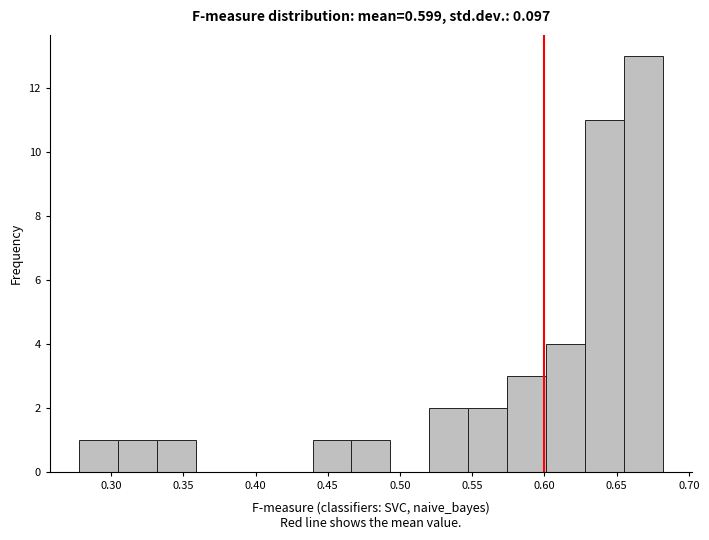

Reading left to right, transcribe this chart: for each bar, give the range it covers on the x-axis and its height. Neither the bar edges nor the heights are printed on the chart, so give them approximately, as read against the axes.

0.280 to 0.305: 1
0.305 to 0.330: 1
0.330 to 0.360: 1
0.360 to 0.385: 0
0.385 to 0.415: 0
0.415 to 0.440: 0
0.440 to 0.465: 1
0.465 to 0.495: 1
0.495 to 0.520: 0
0.520 to 0.545: 2
0.545 to 0.575: 2
0.575 to 0.600: 3
0.600 to 0.630: 4
0.630 to 0.655: 11
0.655 to 0.680: 13